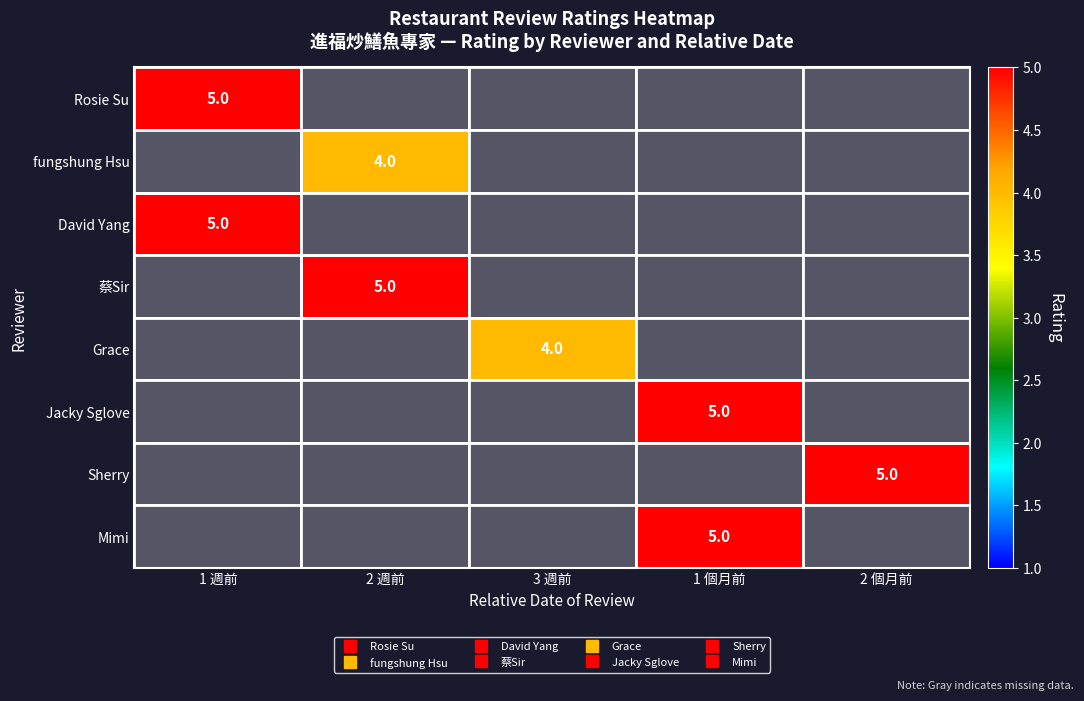

List the labels in order of Rosie Su value, largest first.

1 週前, 2 週前, 3 週前, 1 個月前, 2 個月前